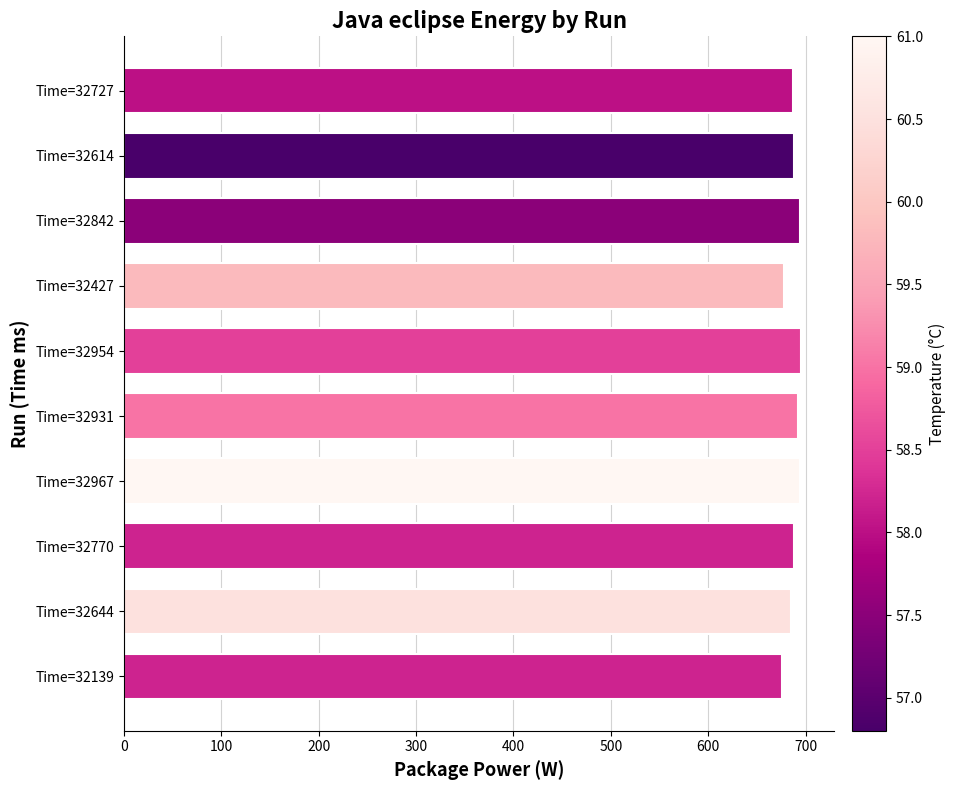

What is the label of the 1st bar from the bottom?

Time=32139